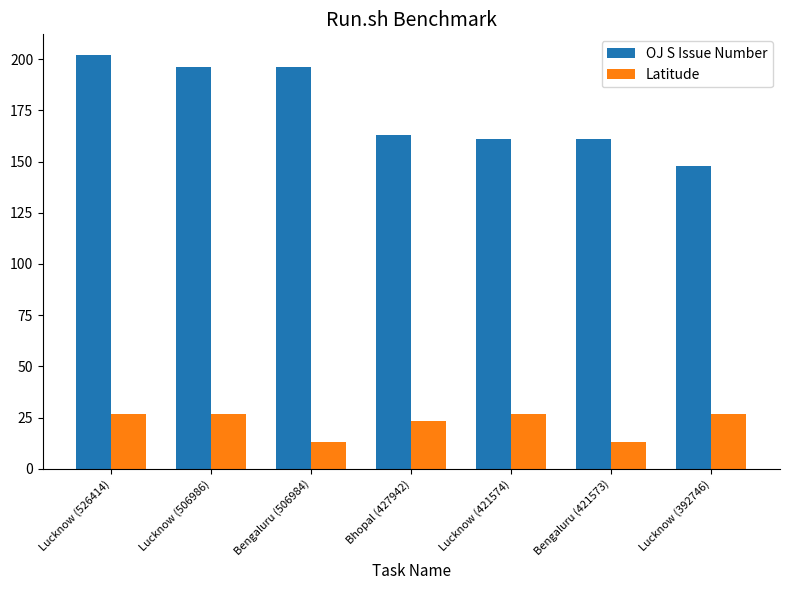

What is the average value of the OJ S Issue Number series?

175.3